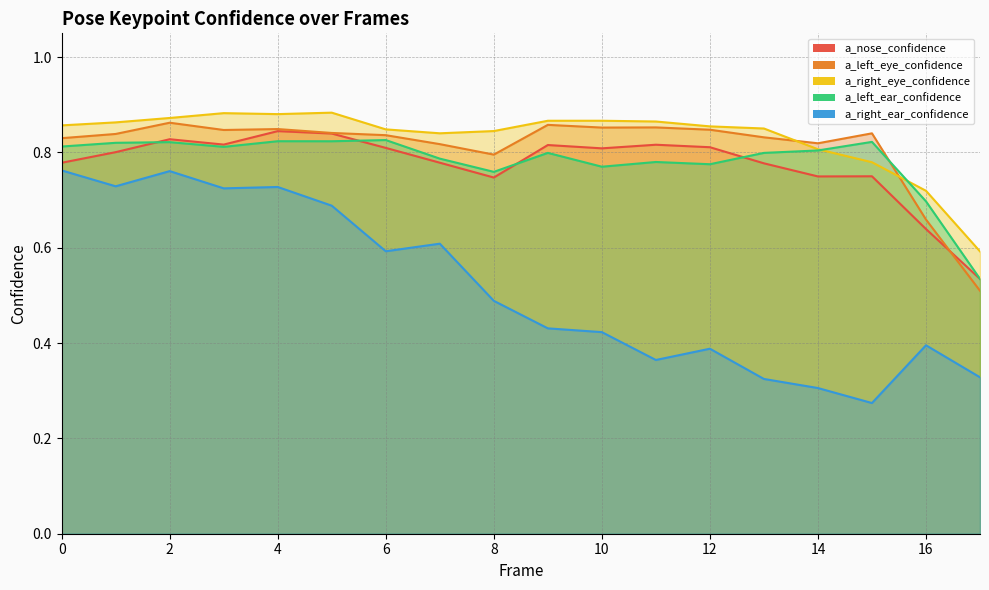

Where is a_nose_confidence nearest to the value 0?

17